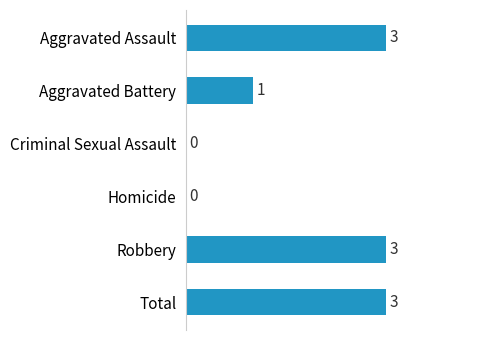

Which has a higher value, Aggravated Assault or Aggravated Battery?

Aggravated Assault